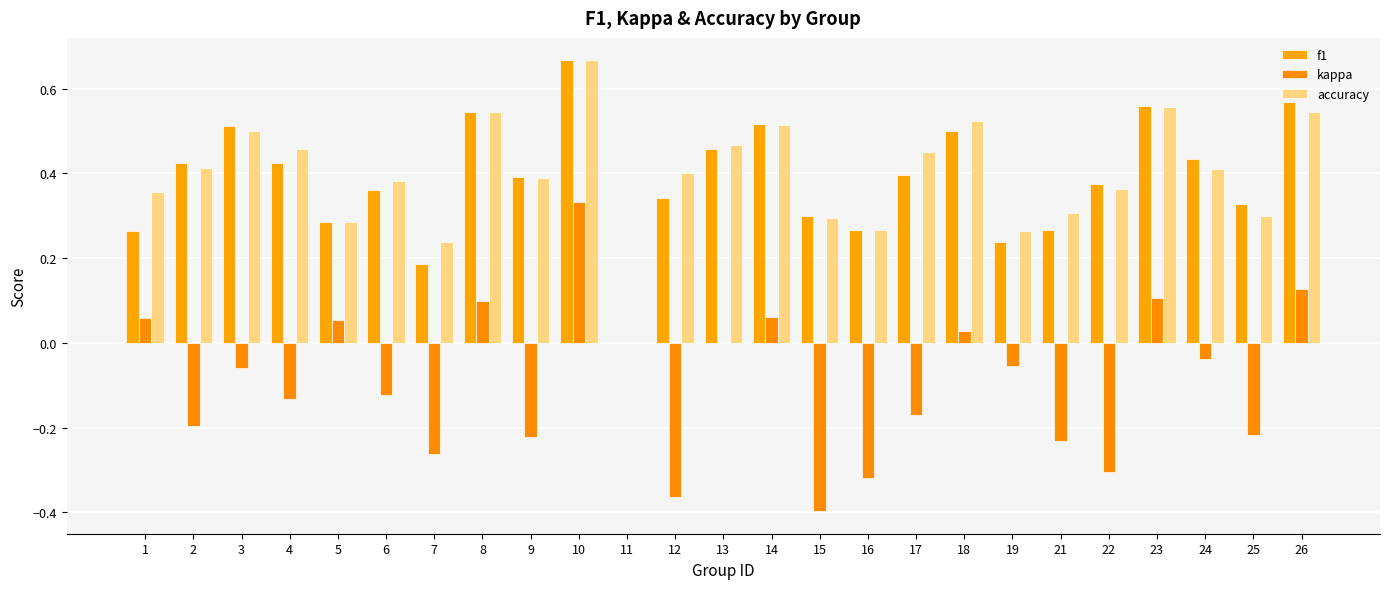

List the series in order of their peak value, lowest first.

kappa, f1, accuracy